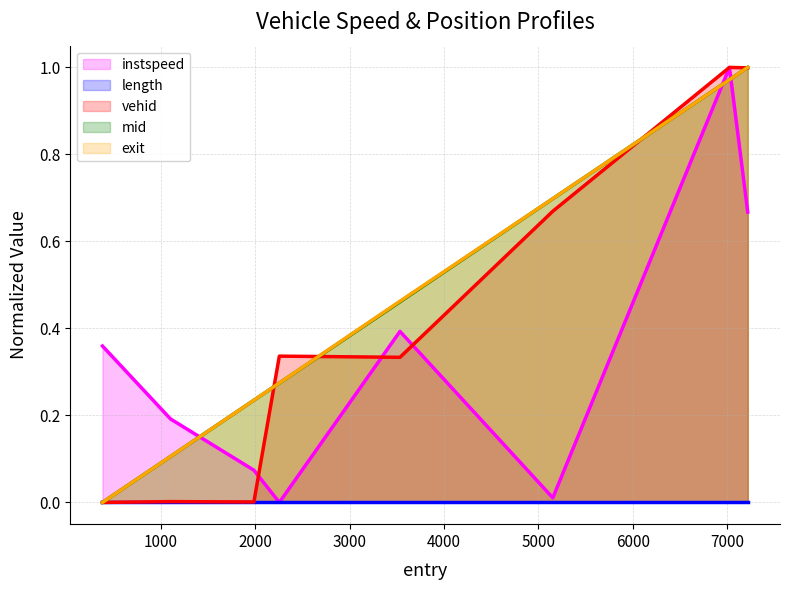

What is the difference between the highest and lowest values at 5000?

0.7